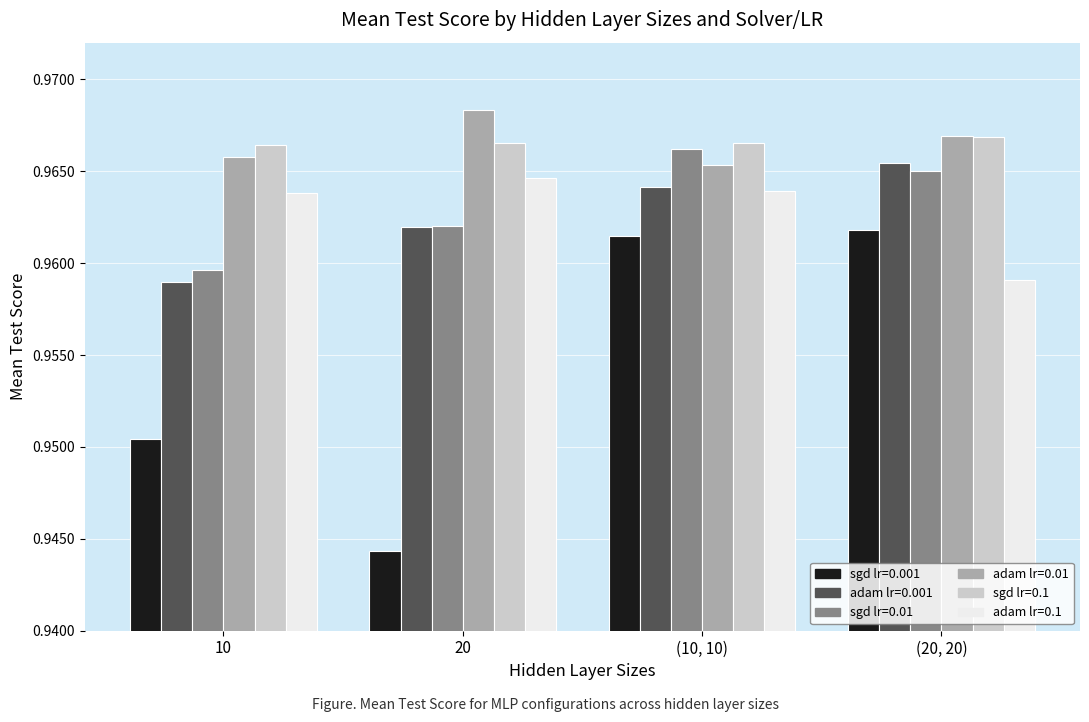

What is the total value across all series at (20, 20)?

5.8